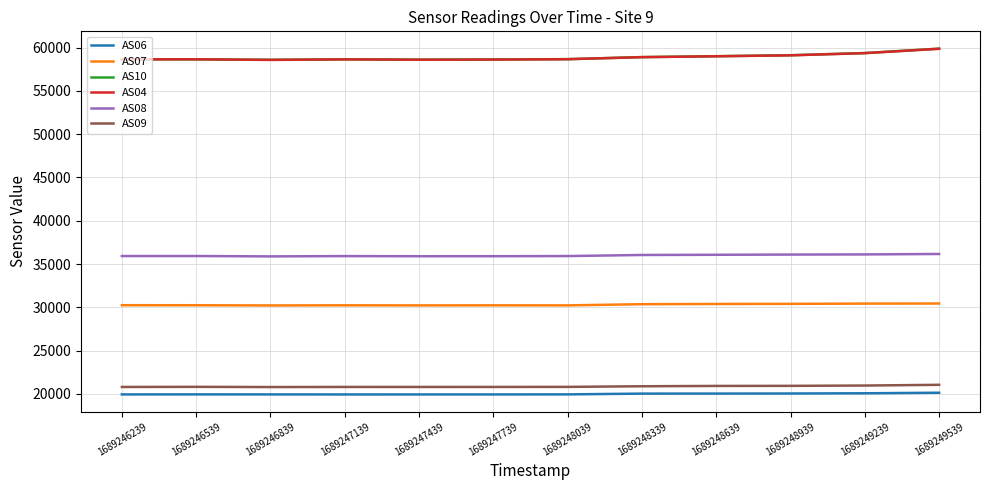

What is the difference between the maximum and second lowest values in the AS08 series?

262